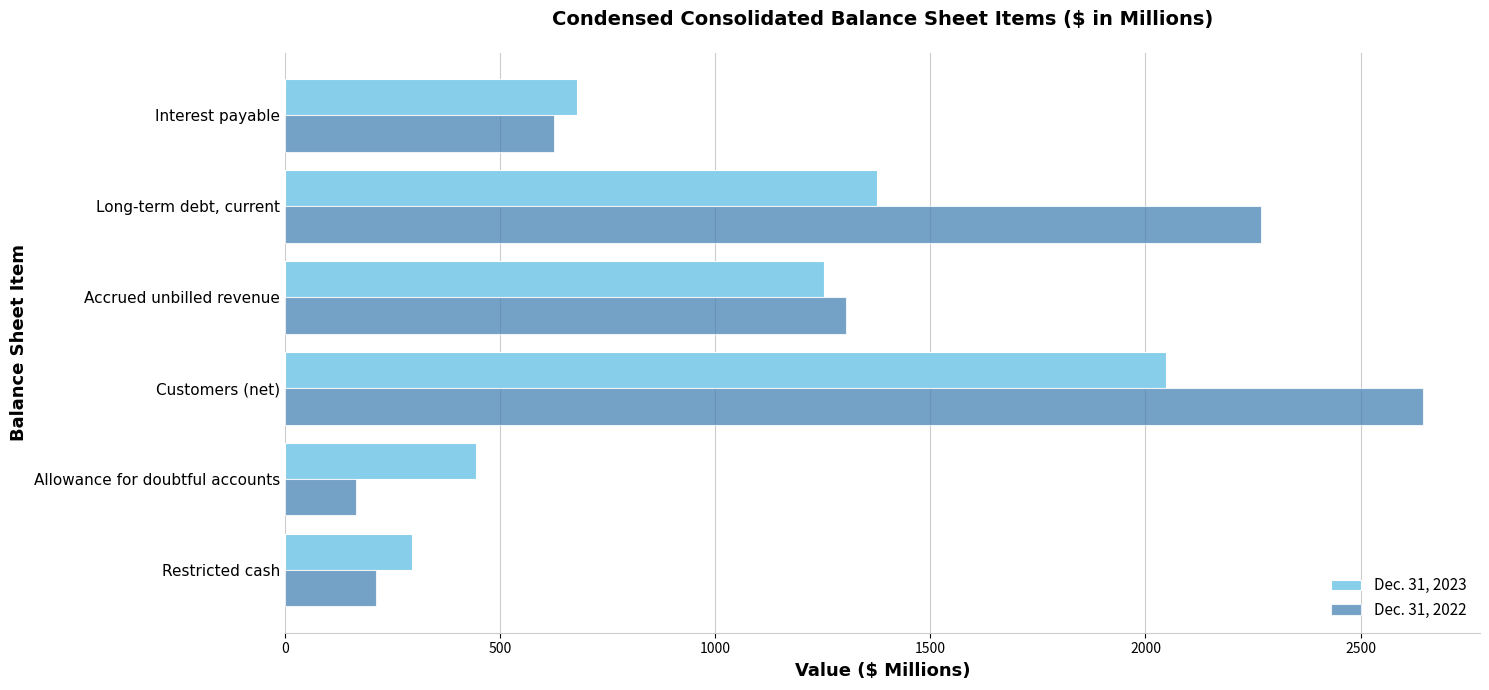

At which label is Dec. 31, 2023 closest to 1172?

Accrued unbilled revenue